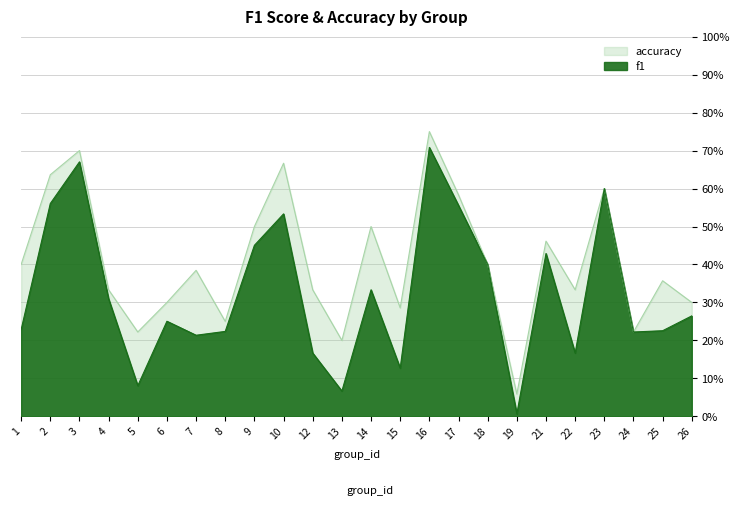

What is the value of the accuracy point at the 21st from the left?

0.6